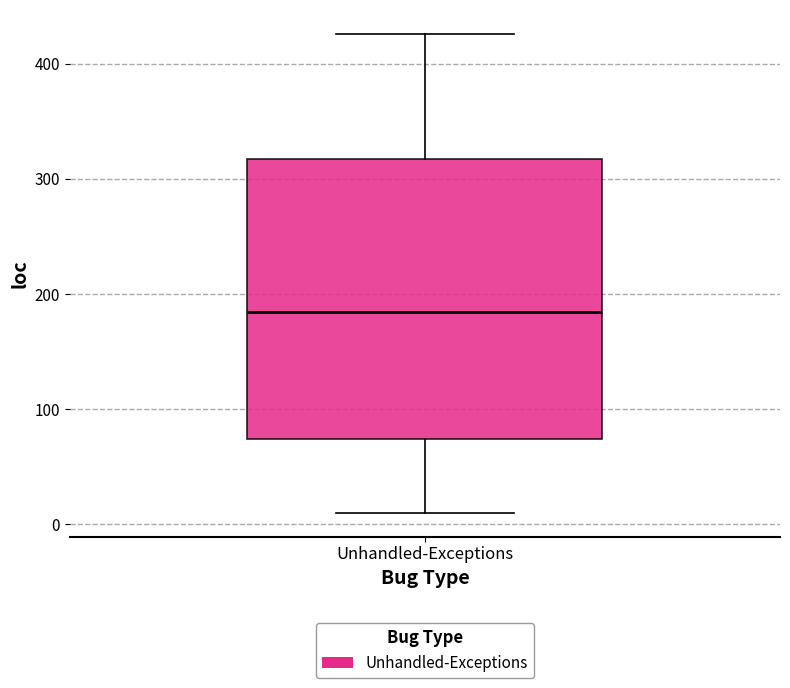

Read this box plot against the y-axis: the position of the median line, the range covered by the box, and the ends of both whiskers. The values are not printed on the chart, so give them approximately, as read against the axis.

median 180, box 70 to 320, whiskers 10 to 430